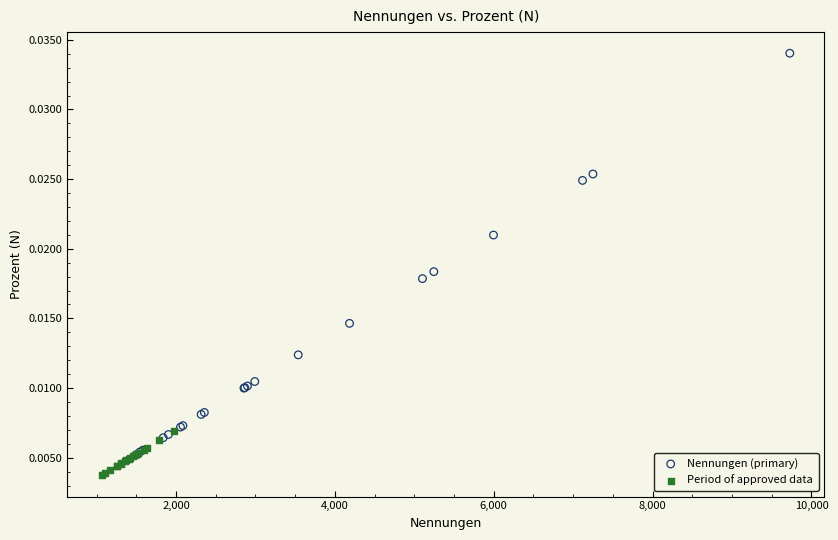

Which series reaches the maximum Y coordinate?

Nennungen (primary)